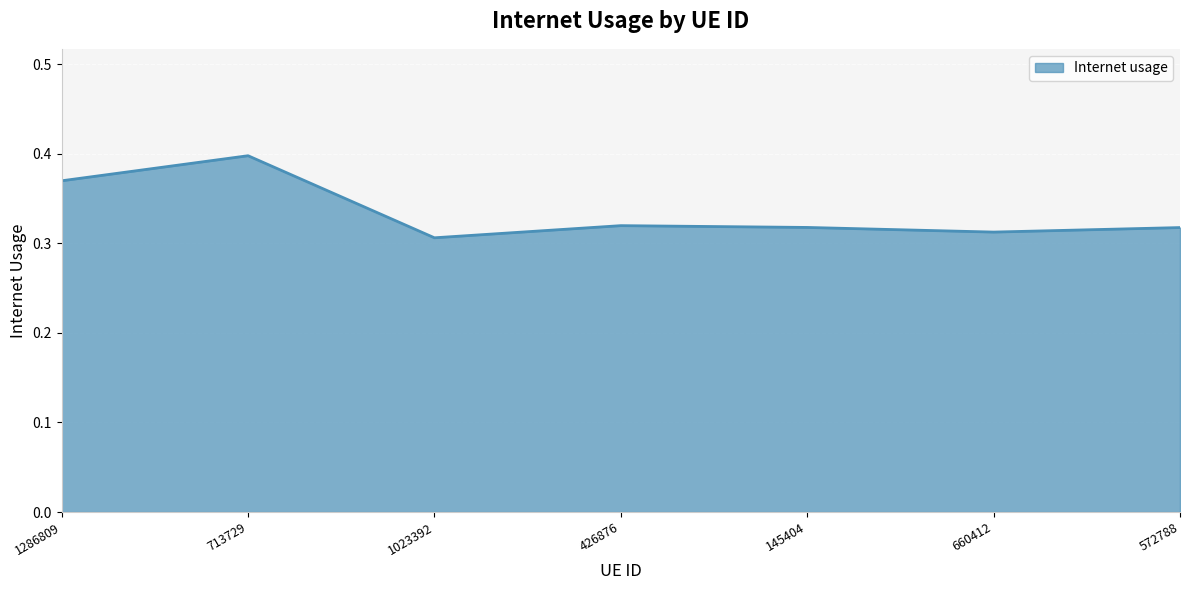

Between 713729 and 1023392, which is larger?

713729